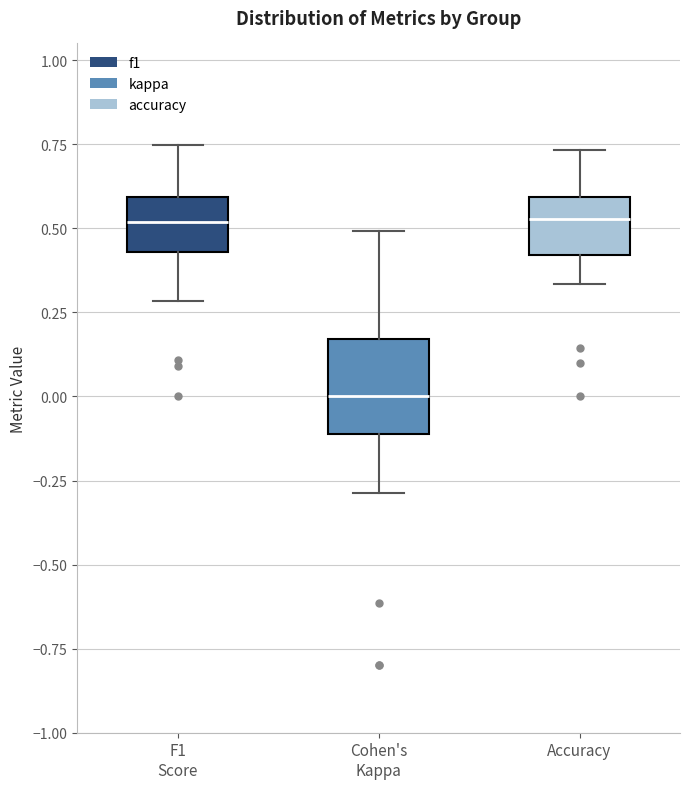

Where does the lower whisker of the box for Accuracy end on the y-axis? The values are not printed on the chart, so give them approximately, as read against the axis.

0.35